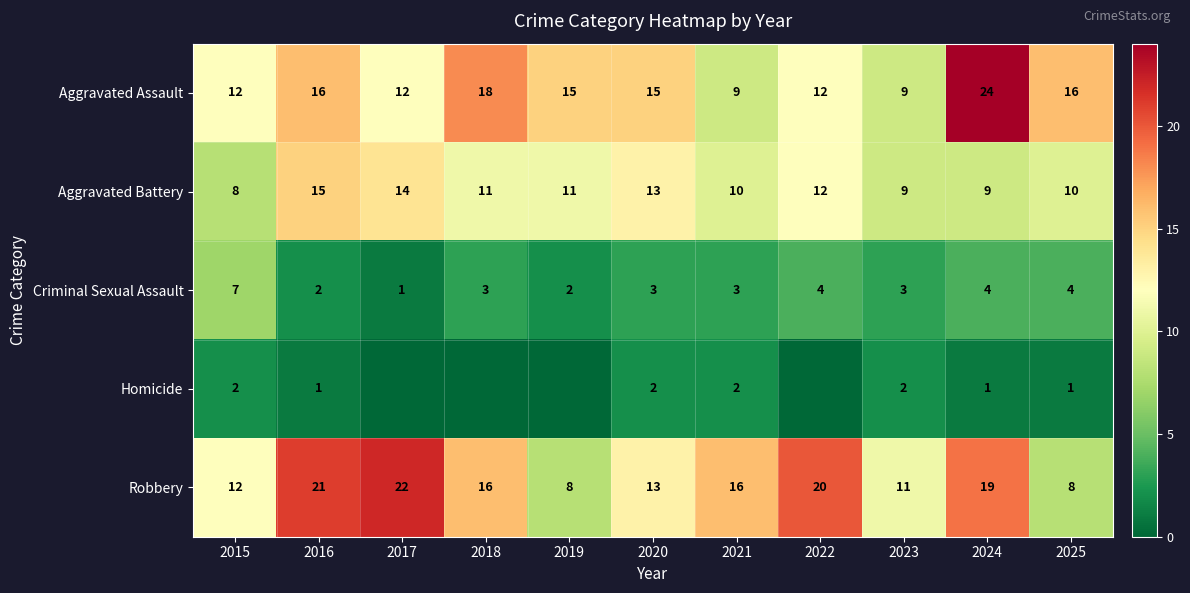

Where does the Aggravated Battery series first go above 11?

2016